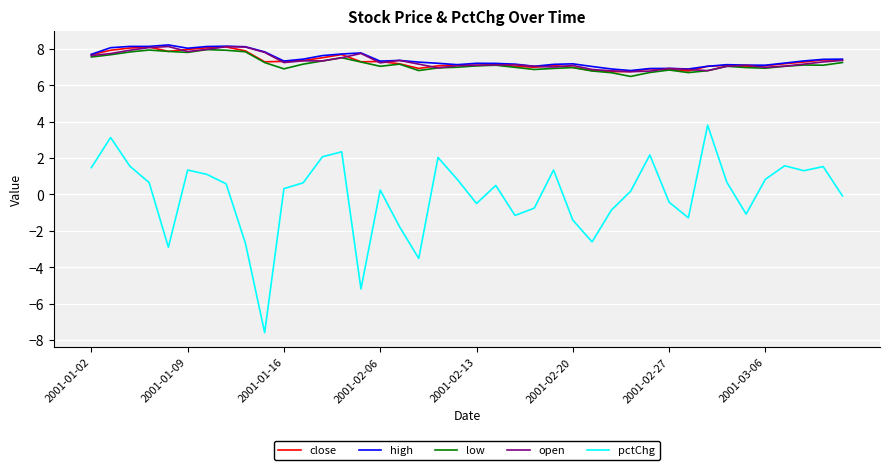

How many lines are shown in the chart?

5